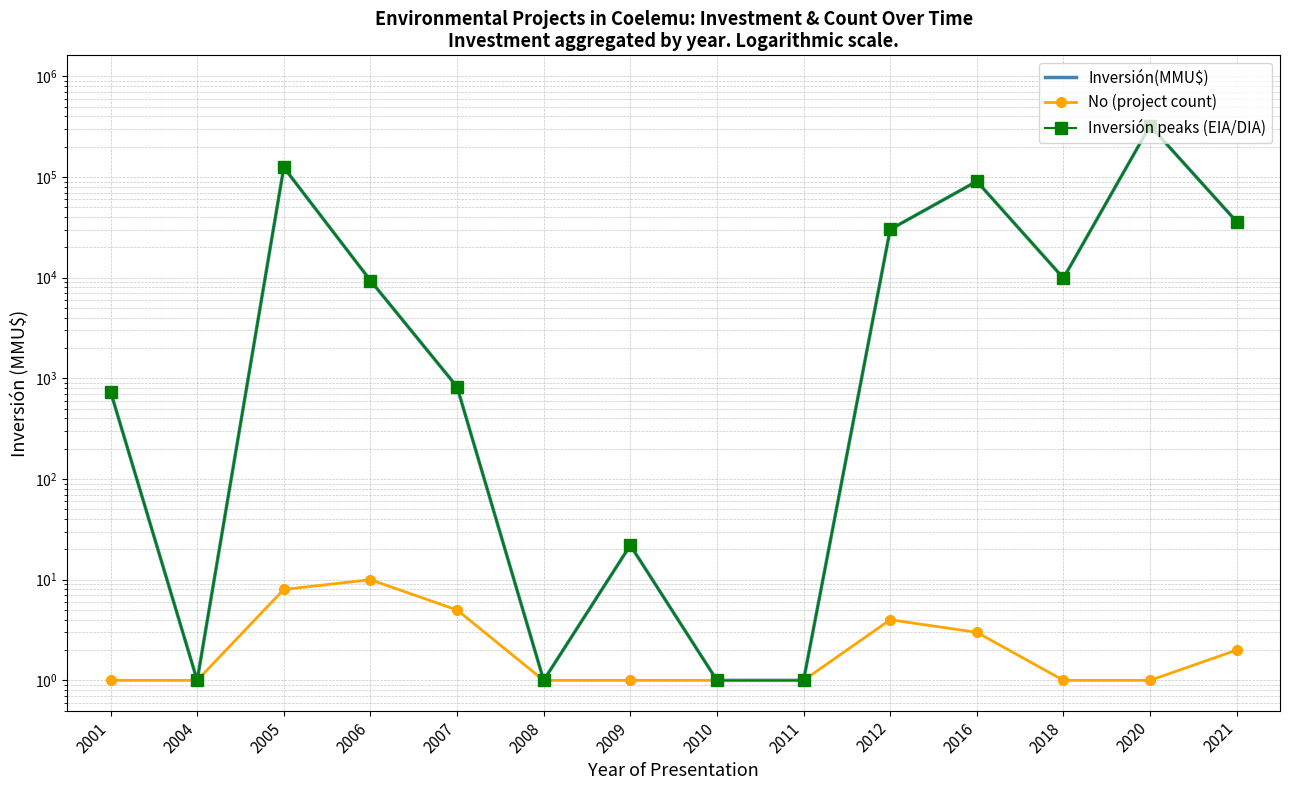

In Inversión(MMU$), how many points are lower than both neighbors (excluding endpoints)?

3